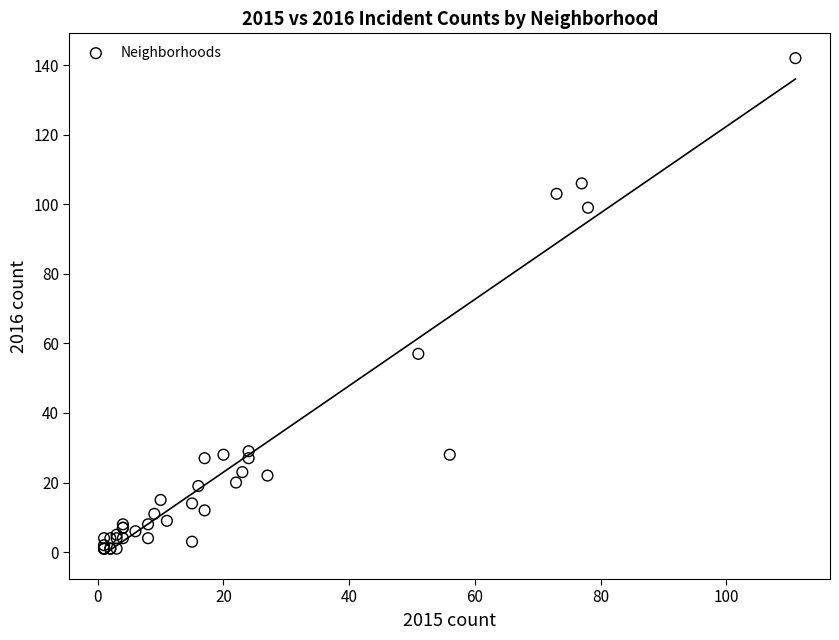

What Y value in the scatter plot is closest to 71?

57